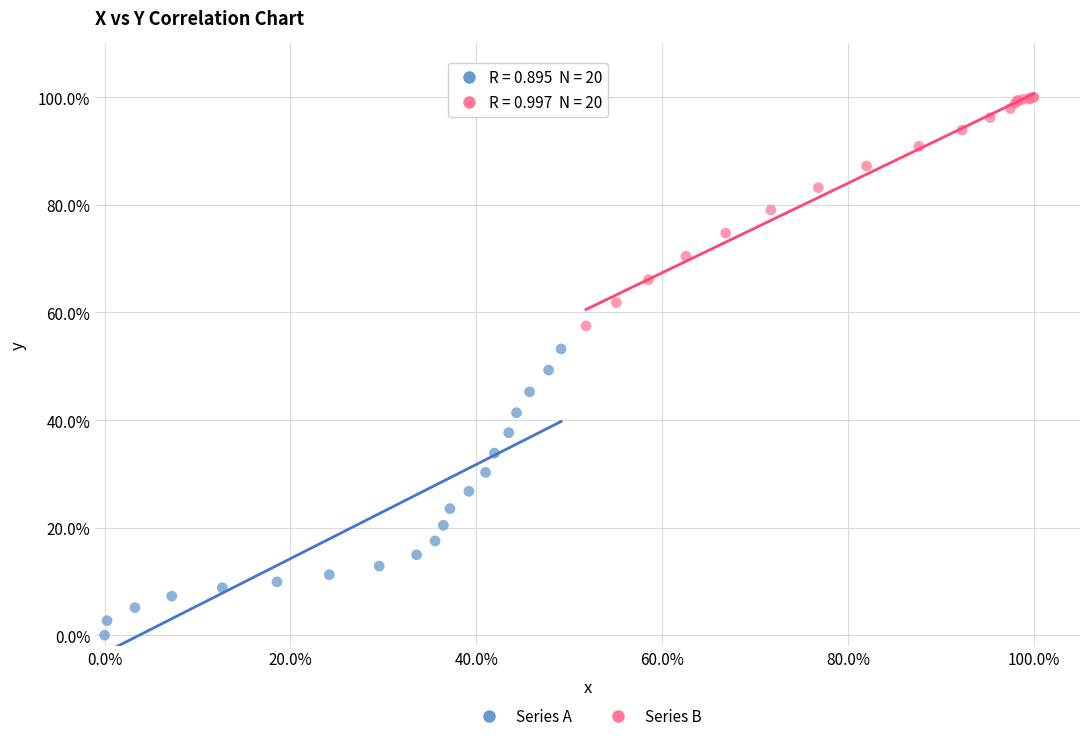

Which series contains the highest Y value?

Series B